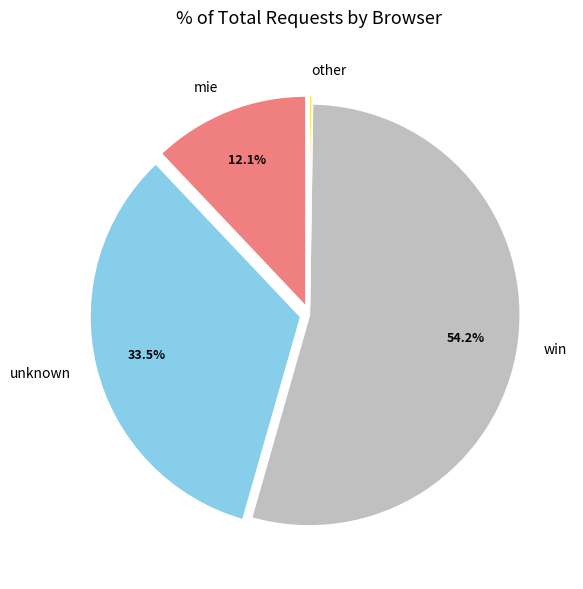

What is the largest slice in the pie chart?

win